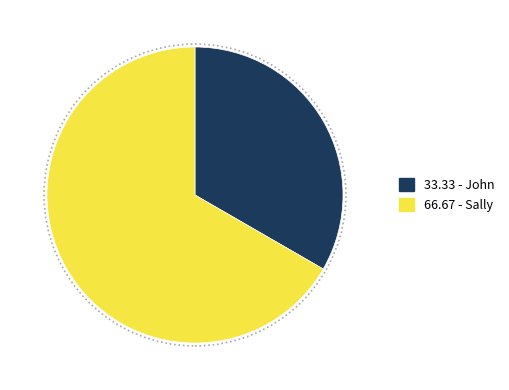

Is there any slice that represents more than half of the pie?

Yes